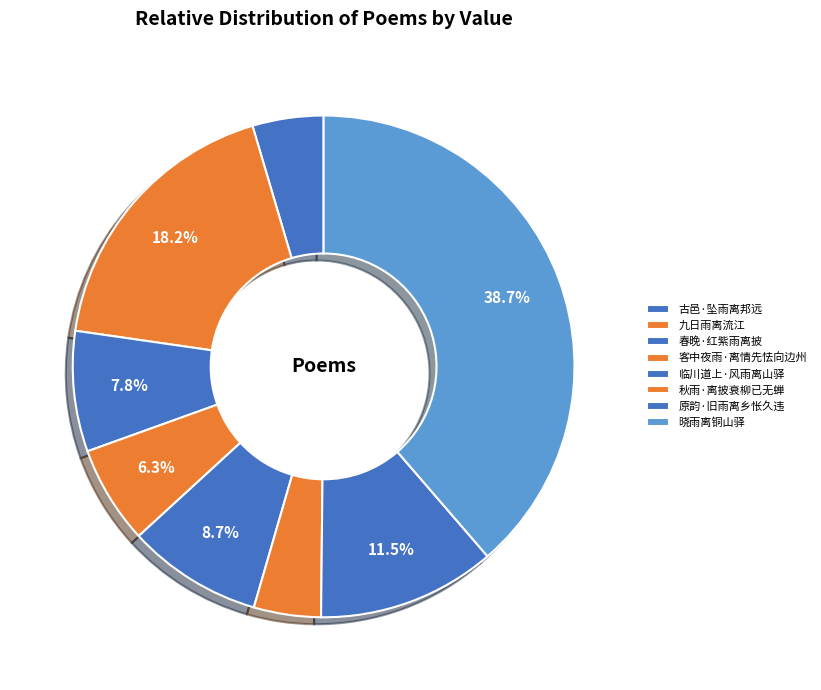

To the nearest percent, what portion does 秋雨·离披衰柳已无蝉 represent?

4%